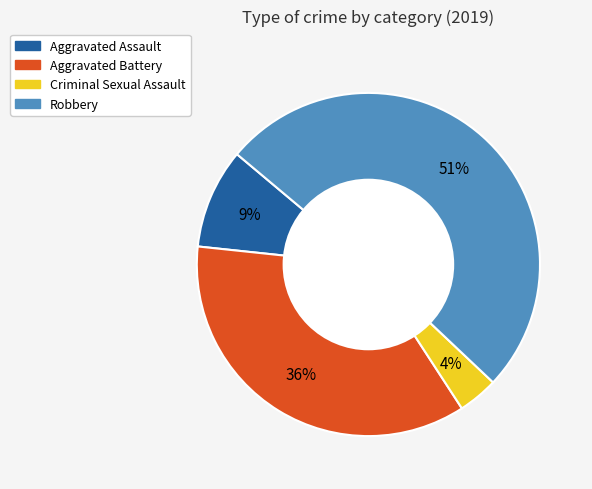

Is the sum of Aggravated Assault and Robbery greater than half?

Yes